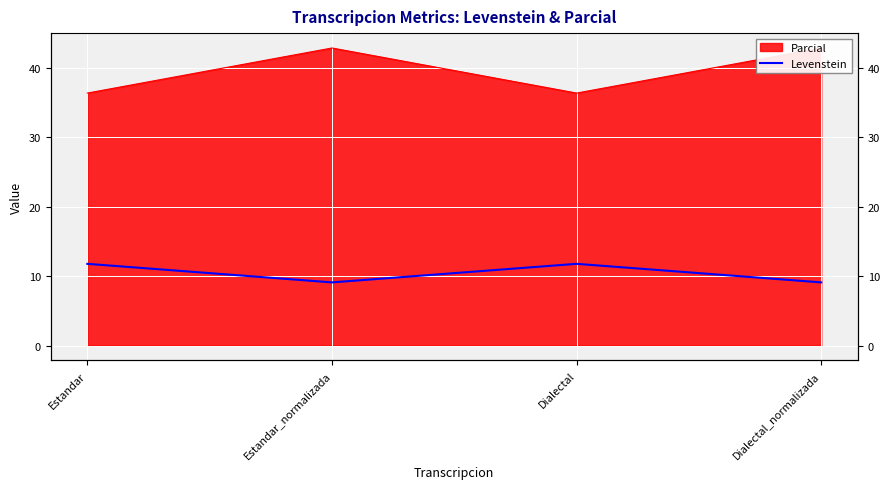

What is the ratio of the value at Dialectal to the value at Estandar?

1.0